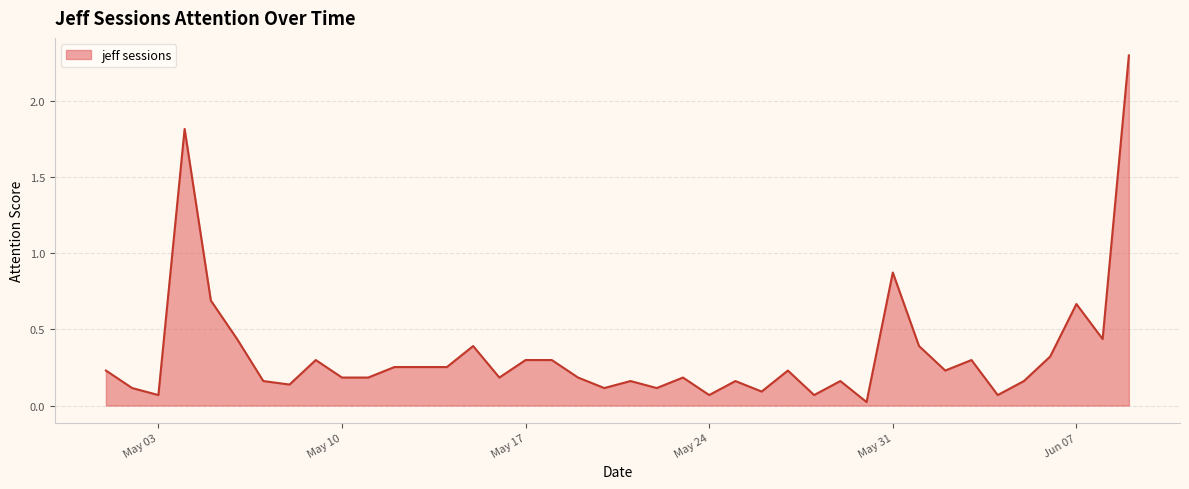

What is the maximum value shown in the chart?

2.3